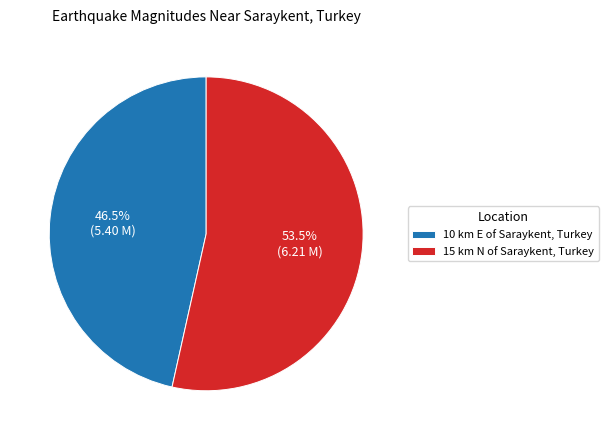

Rank the categories by value from lowest to highest.

10 km E of Saraykent, Turkey, 15 km N of Saraykent, Turkey